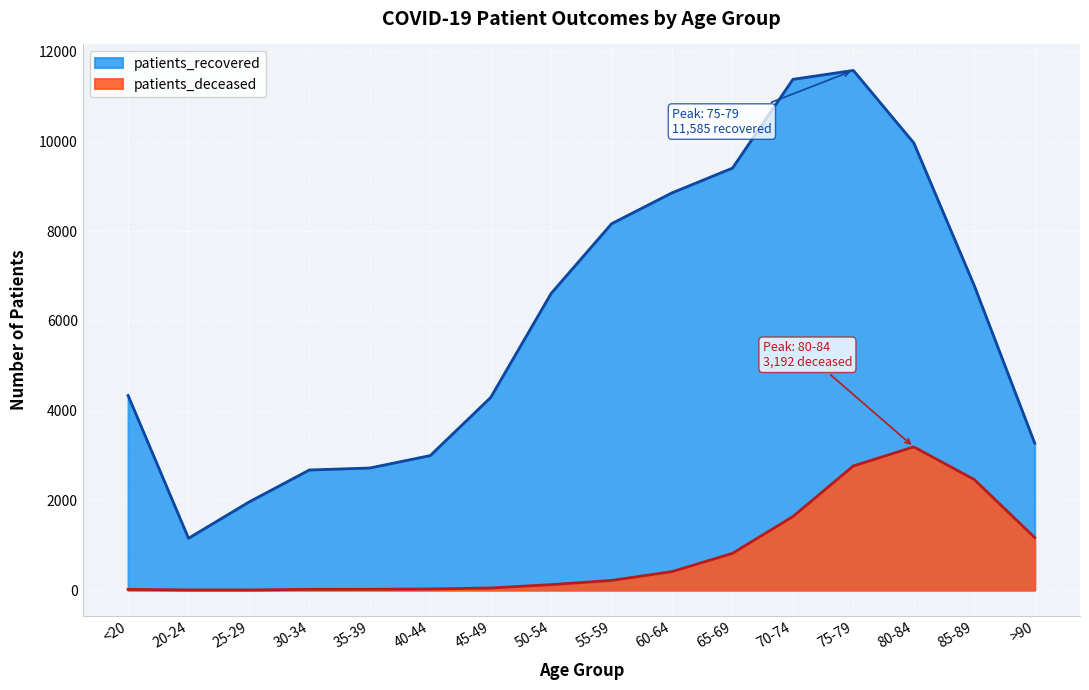

Reading left to right, extract all data points from this chart.

patients_recovered: <20=4338	20-24=1154	25-29=1962	30-34=2677	35-39=2721	40-44=2998	45-49=4294	50-54=6613	55-59=8167	60-64=8856	65-69=9407	70-74=11386	75-79=11585	80-84=9968	85-89=6788	>90=3274
patients_deceased: <20=15	20-24=4	25-29=3	30-34=16	35-39=17	40-44=24	45-49=46	50-54=121	55-59=215	60-64=411	65-69=818	70-74=1639	75-79=2767	80-84=3192	85-89=2464	>90=1171